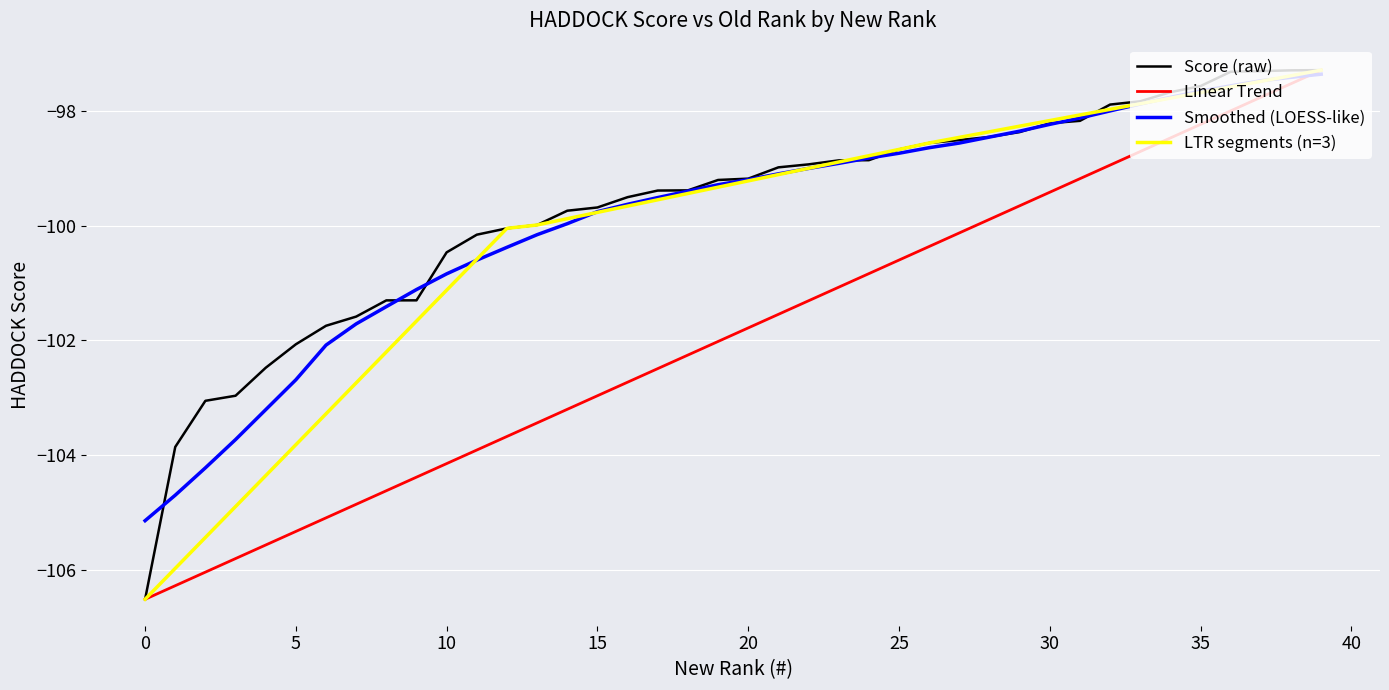

What is the value of the 15th point from the left?

-99.7